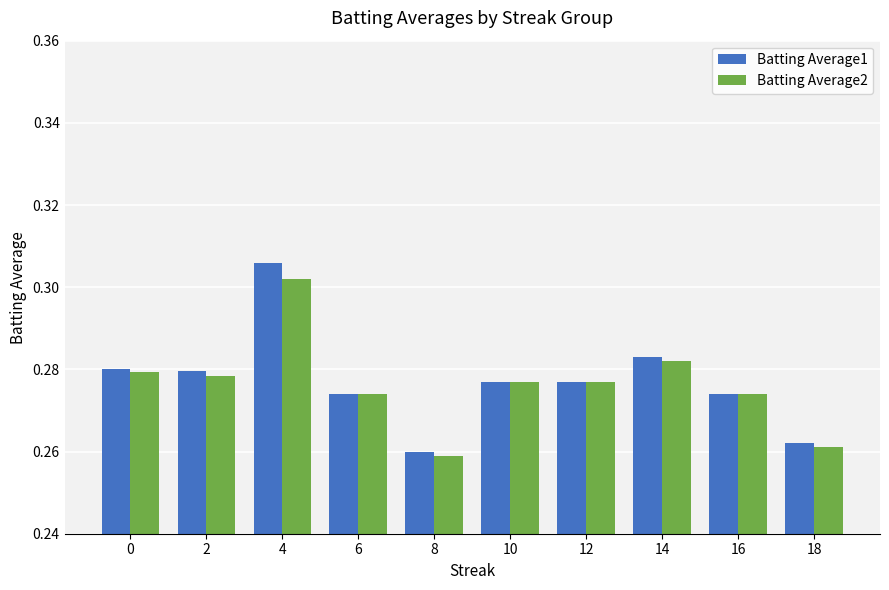

What is the sum of all Batting Average1 values?

2.8